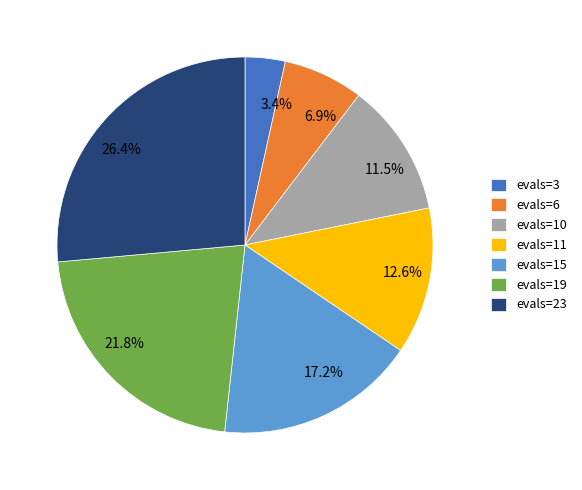

Is there any slice that represents more than half of the pie?

No